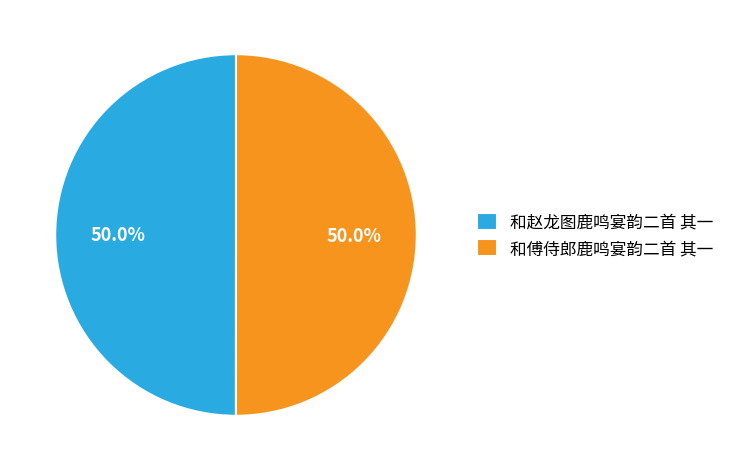

What portion of the pie excludes 和傅侍郎鹿鸣宴韵二首 其一?

50.0%